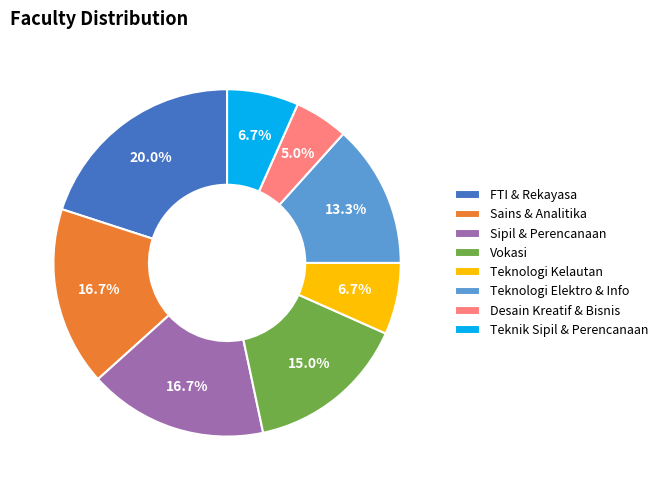

To the nearest percent, what is the average slice percentage?

12%